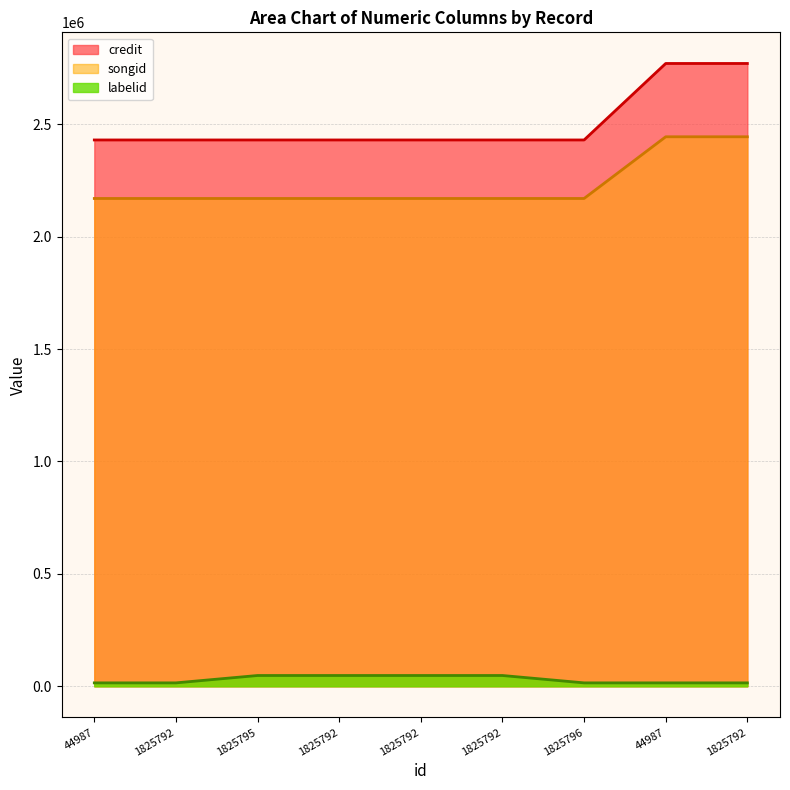

How many lines are shown in the chart?

3